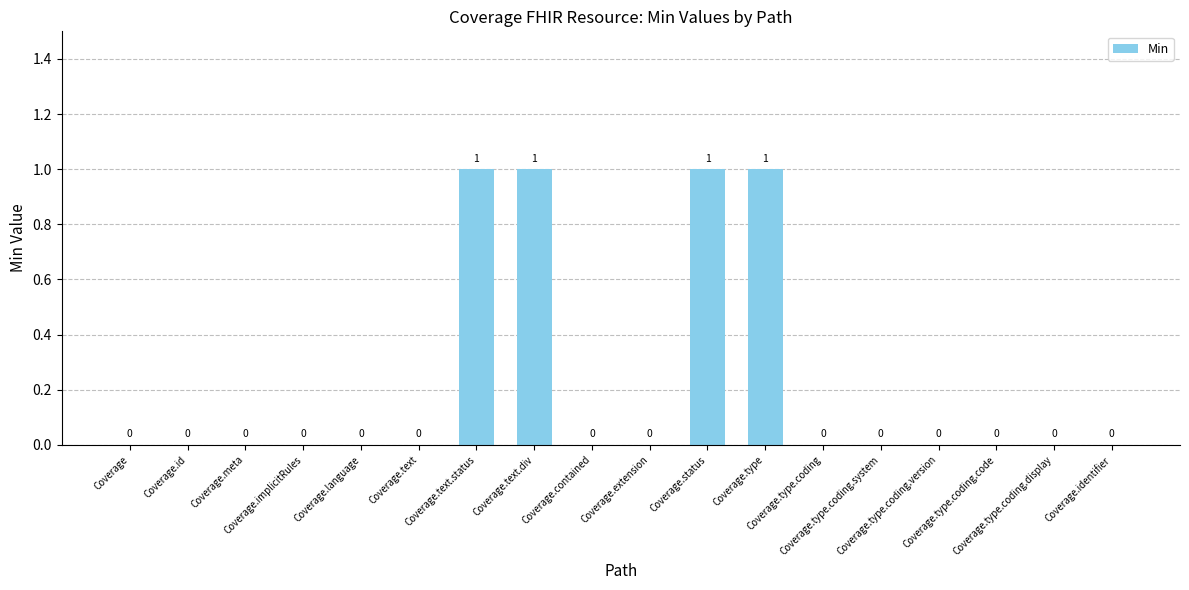

What is the difference between the values at Coverage.status and Coverage.type.coding?

1